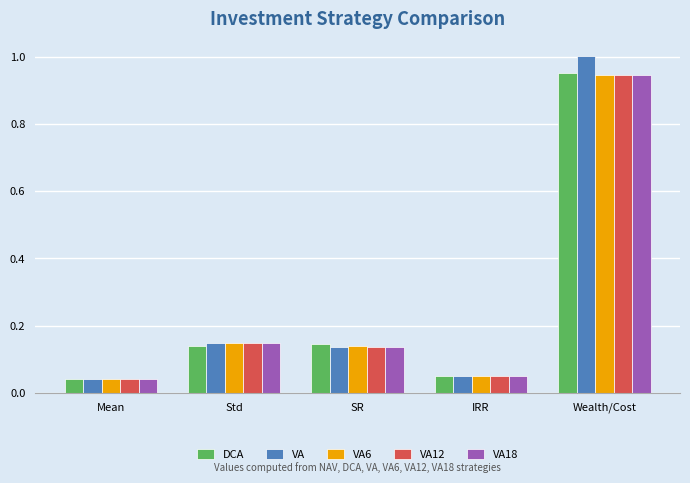

The VA6 series shows 0.2 at Std. True or false?

False